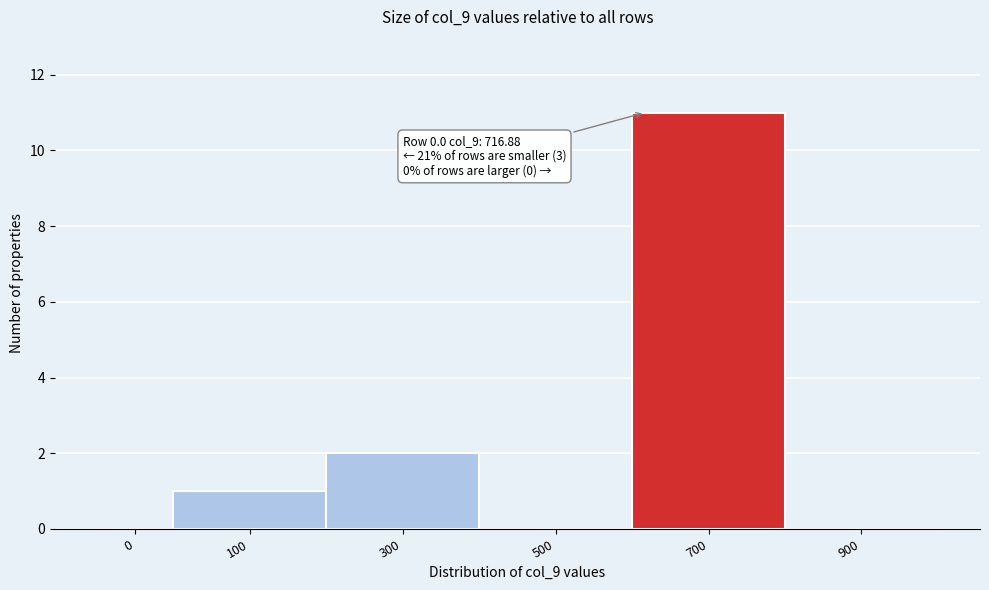

Reading left to right, transcribe all the data shown in this chart.

0=0	100=1	300=2	500=0	700=11	900=0